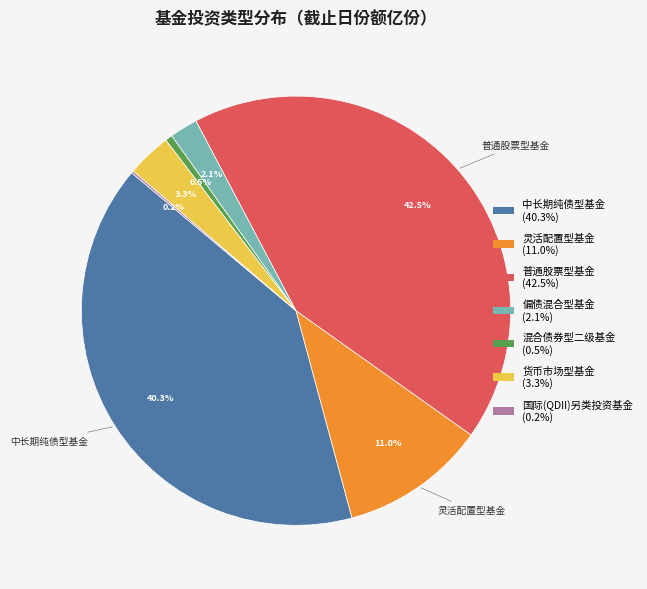

Is there a majority slice in this chart?

No